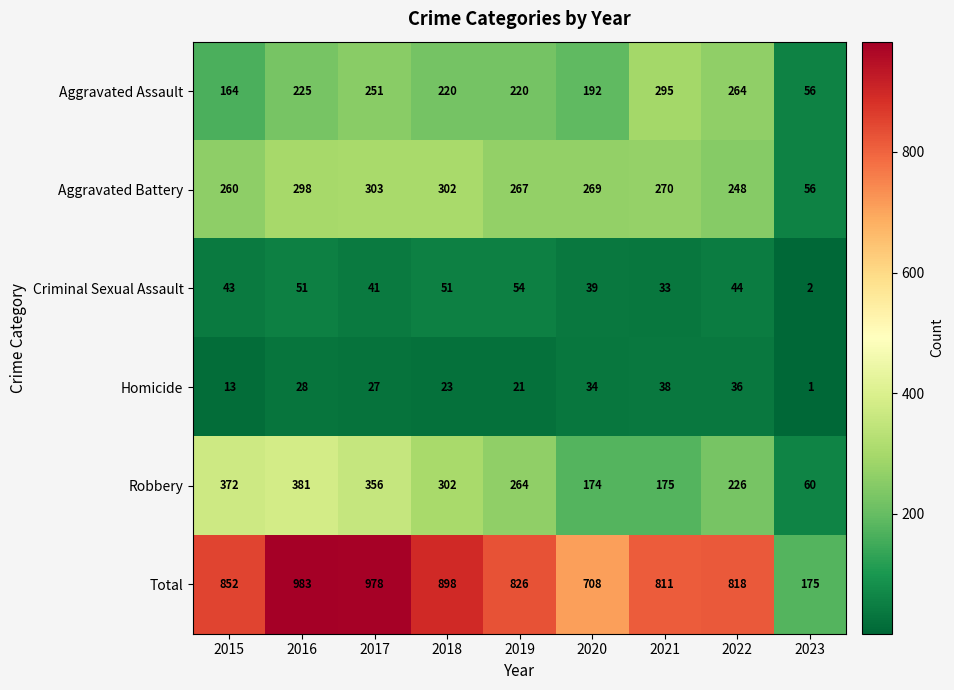

At which category is the sum across all series the highest?

2016